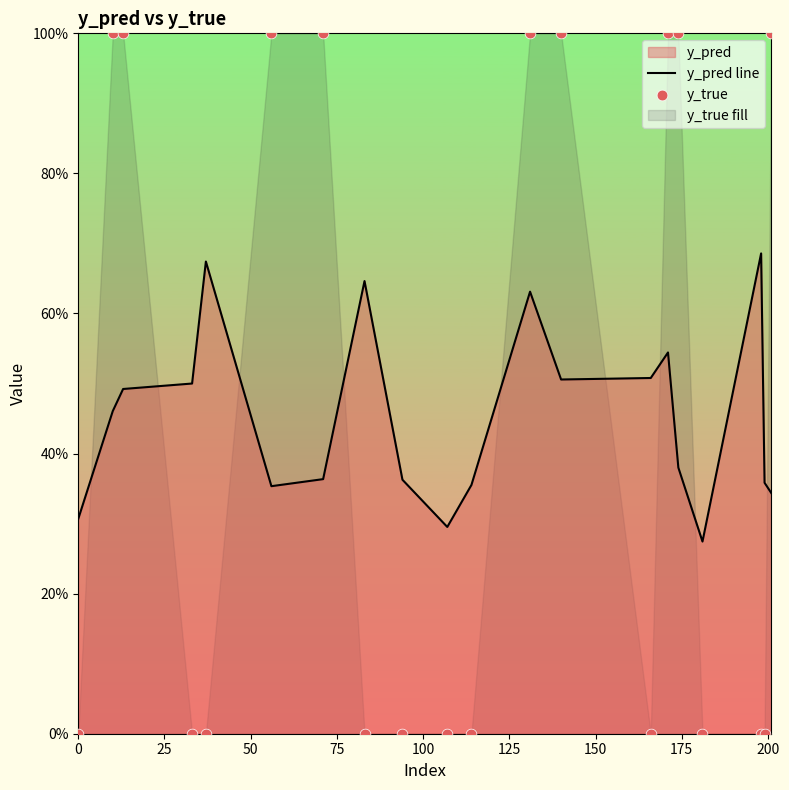

Which series has the largest Y range (max minus min)?

y_true